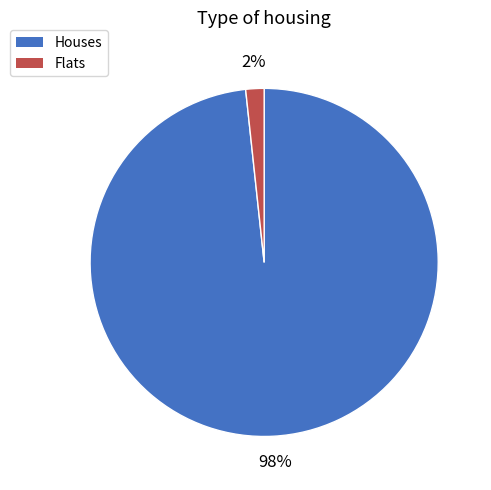

Which slice represents more than half of the pie?

Houses